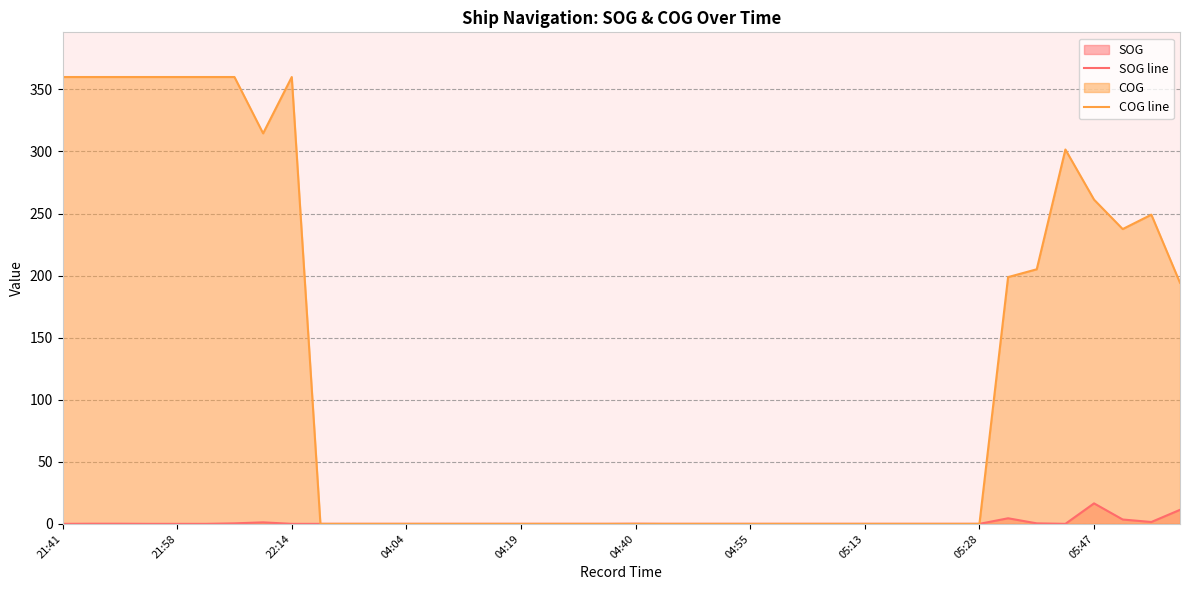

True or false: COG line and SOG line intersect in this chart.

False